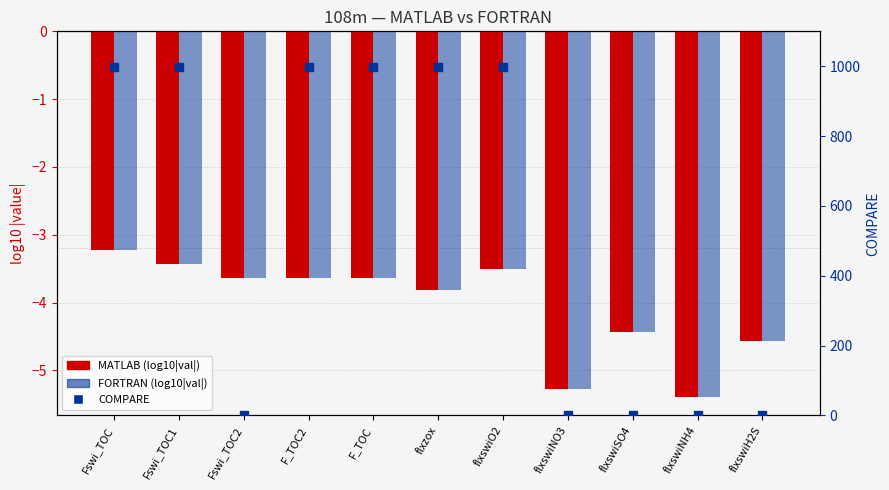

Which series has the largest total across all categories?

COMPARE